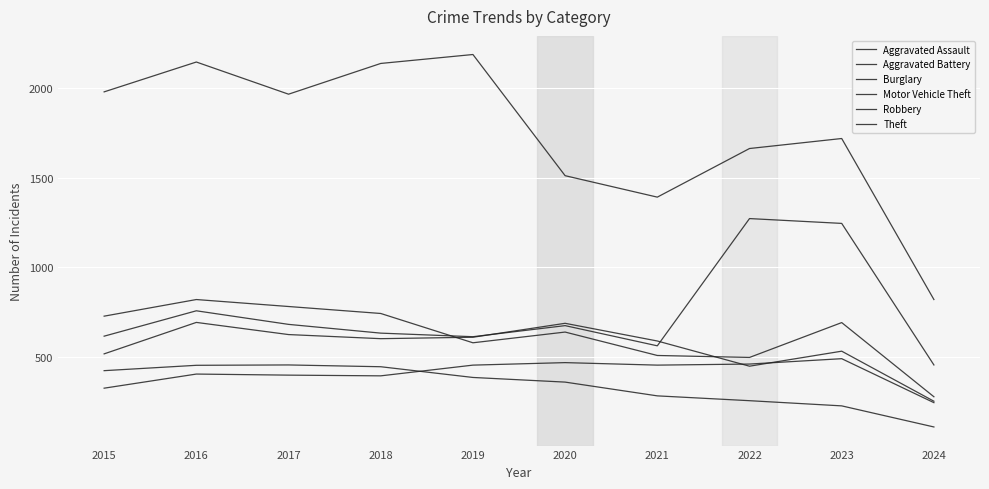

True or false: Motor Vehicle Theft and Aggravated Battery intersect in this chart.

True